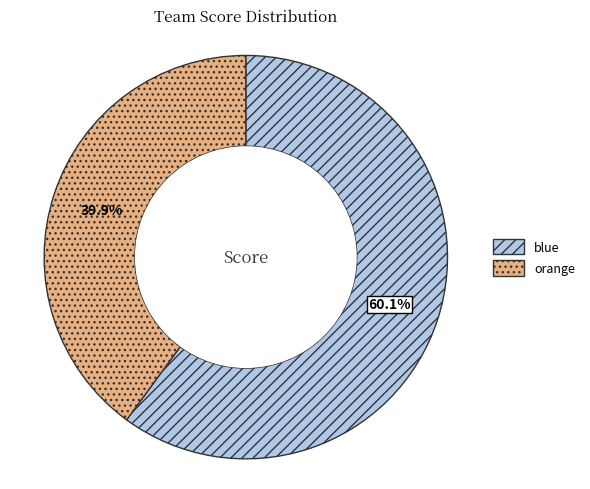

To the nearest percent, what is the difference between the largest and smallest slice percentages?

20%